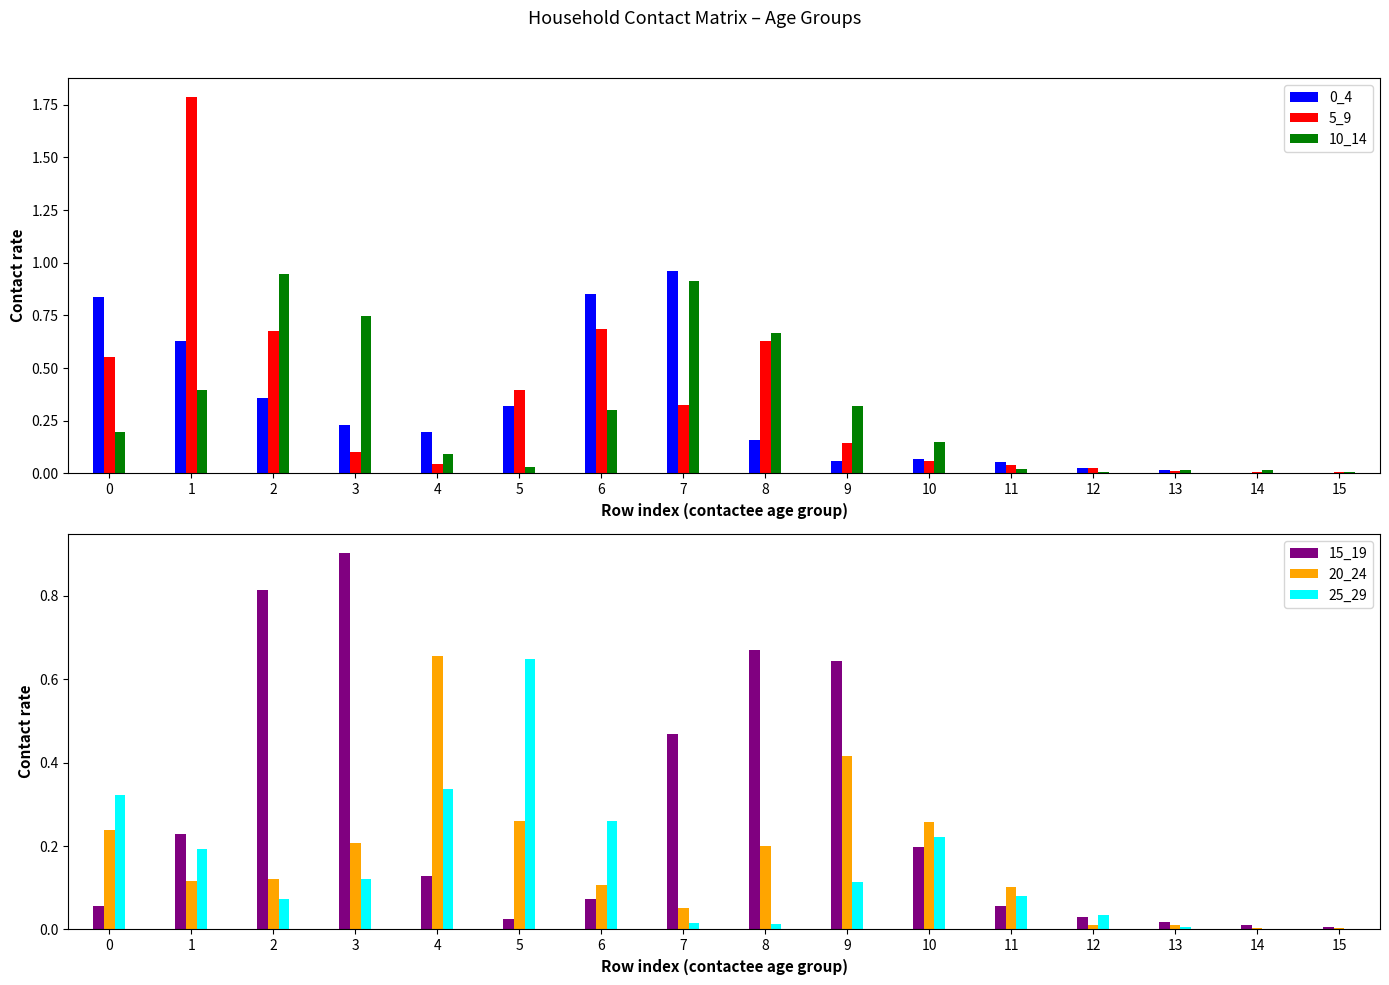

The value of 0_4 at 7 is 1.0. True or false?

True